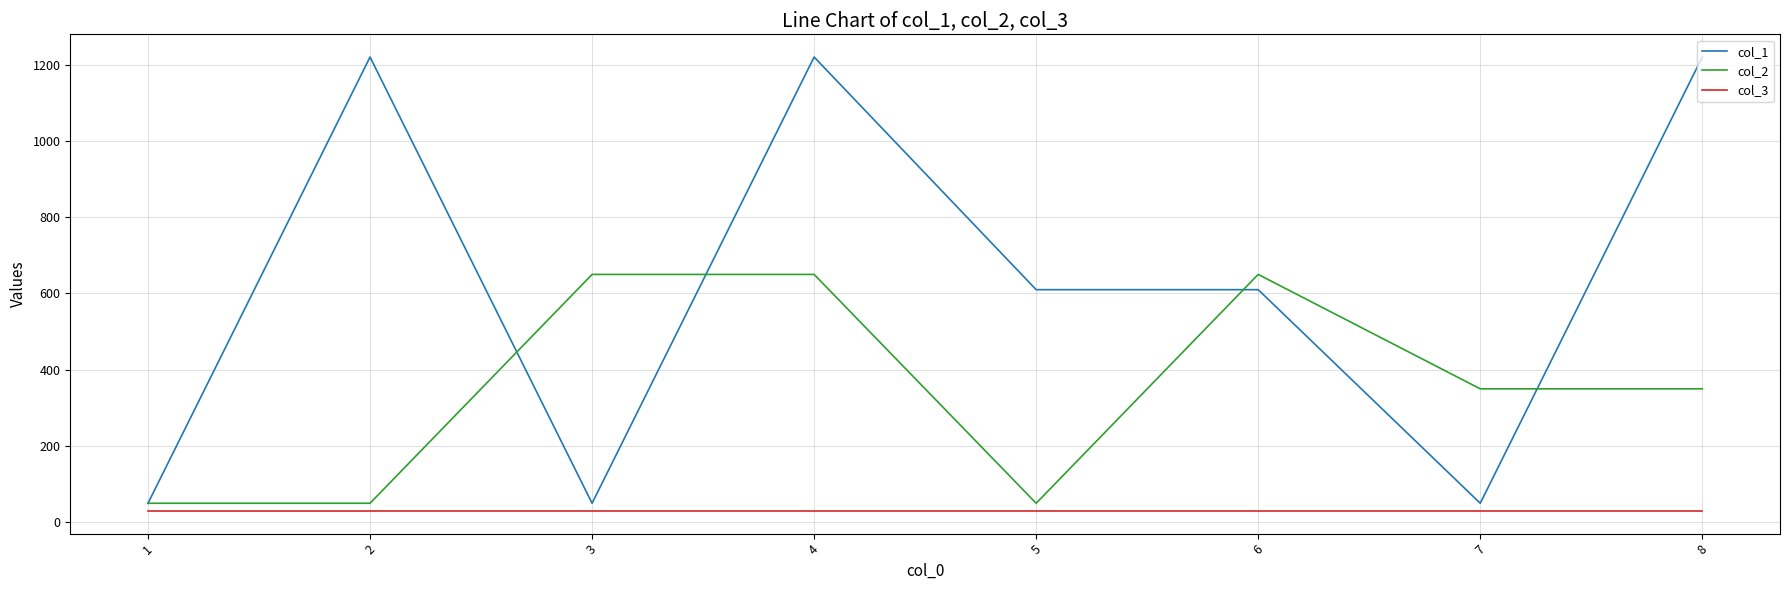

Which series has the largest total across all categories?

col_1